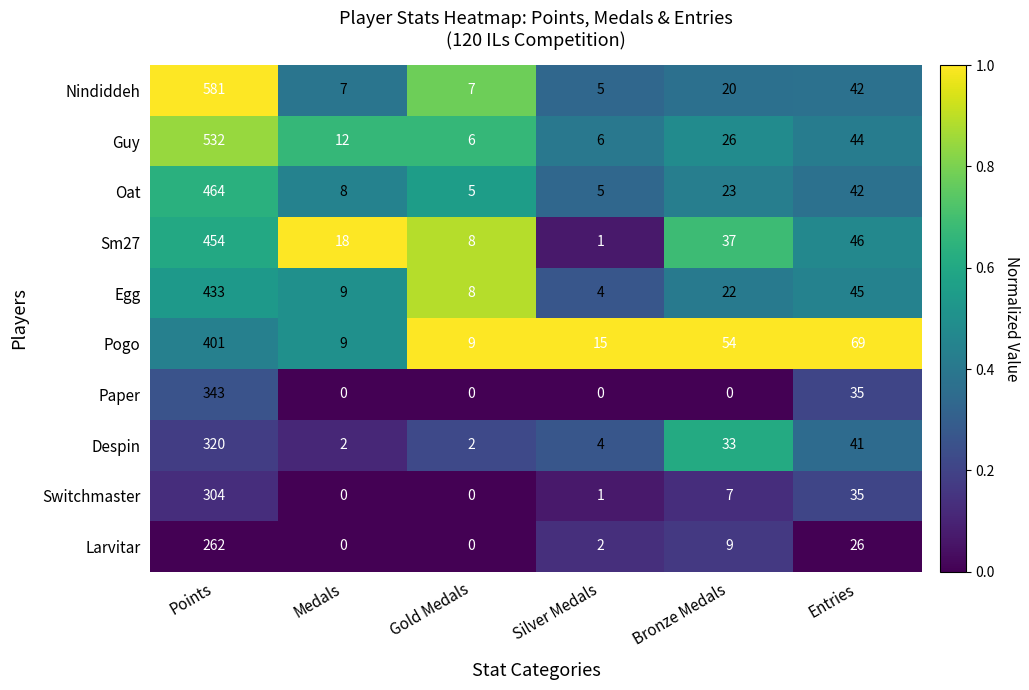

Is it true that Sm27 equals 19 at Bronze Medals?

False